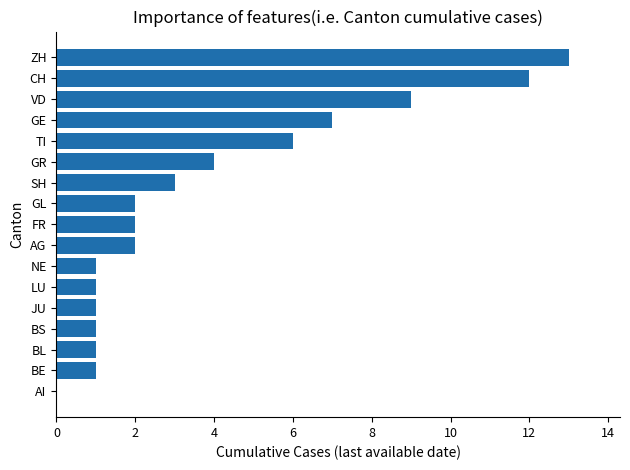

The chart shows a value of 1 at BL. True or false?

True